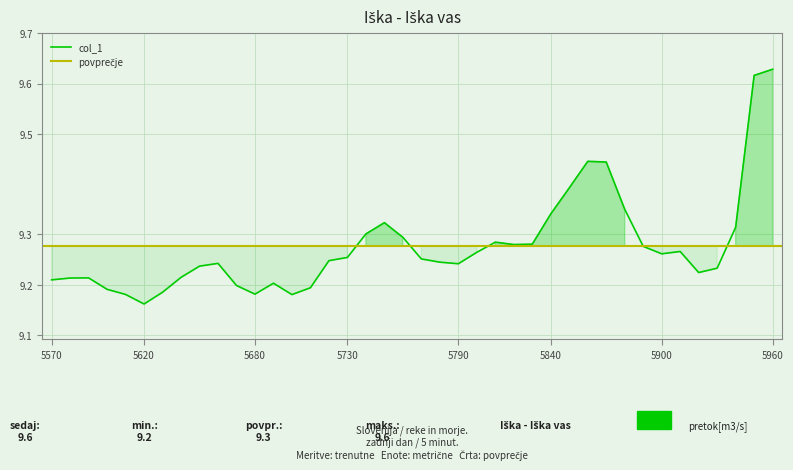

Where is the first local maximum?

5590